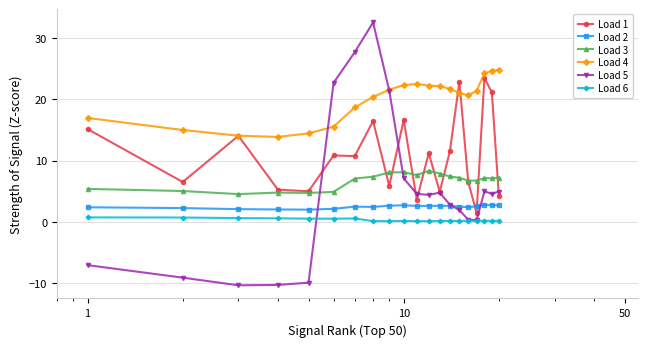

Which series has the largest range (max minus min)?

Load 5